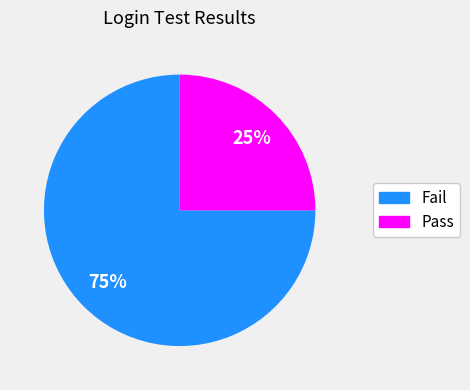

Rank the categories by value from lowest to highest.

Pass, Fail